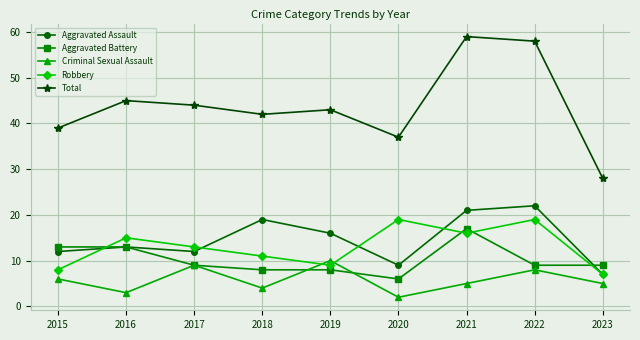

What is the lowest value of the Criminal Sexual Assault series?

2